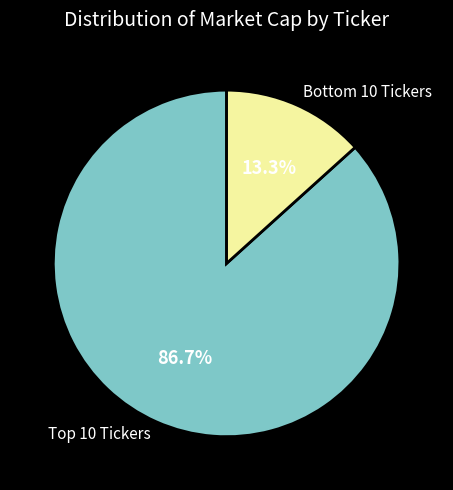

Rank the categories by value from lowest to highest.

Bottom 10 Tickers, Top 10 Tickers